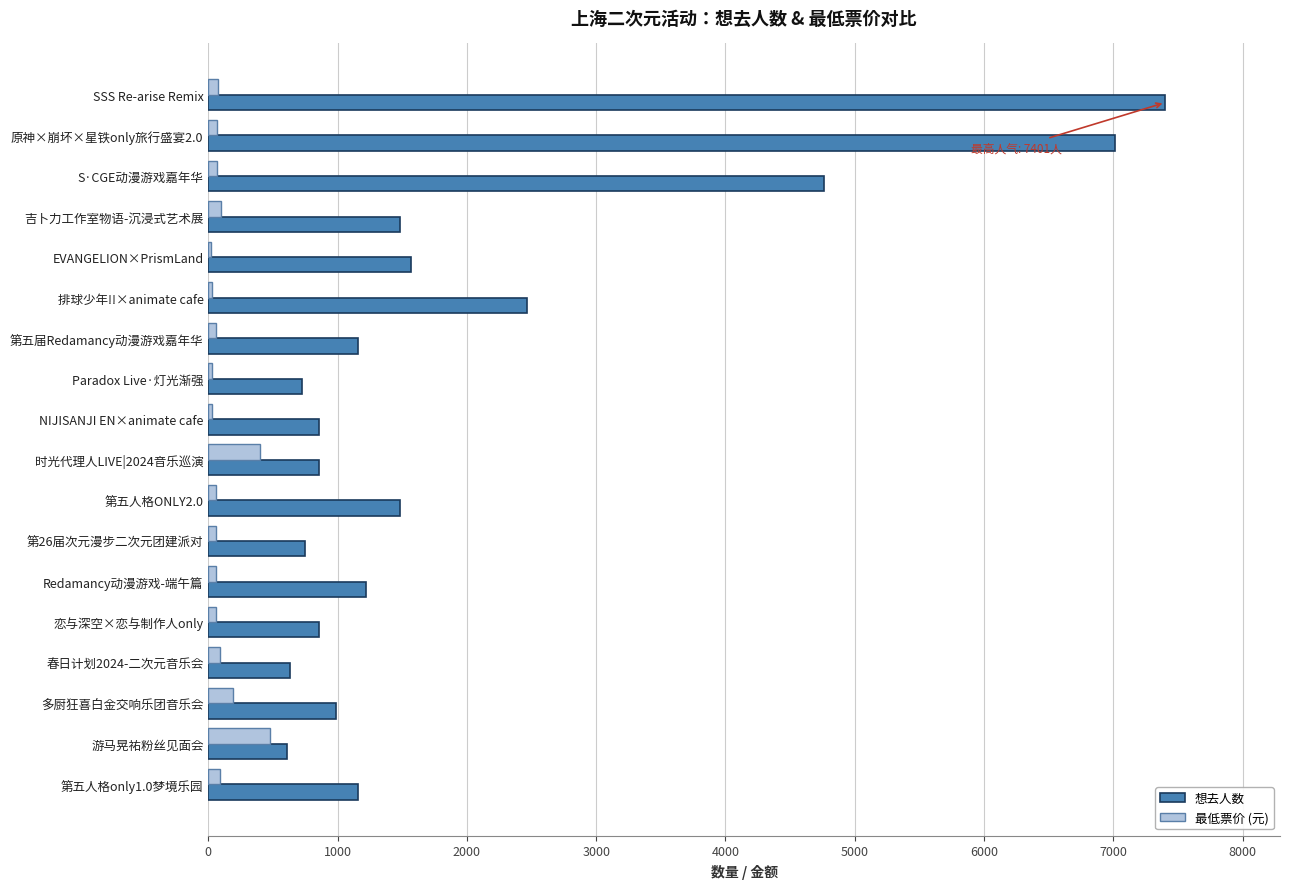

At which category is the sum across all series the highest?

SSS Re-arise Remix